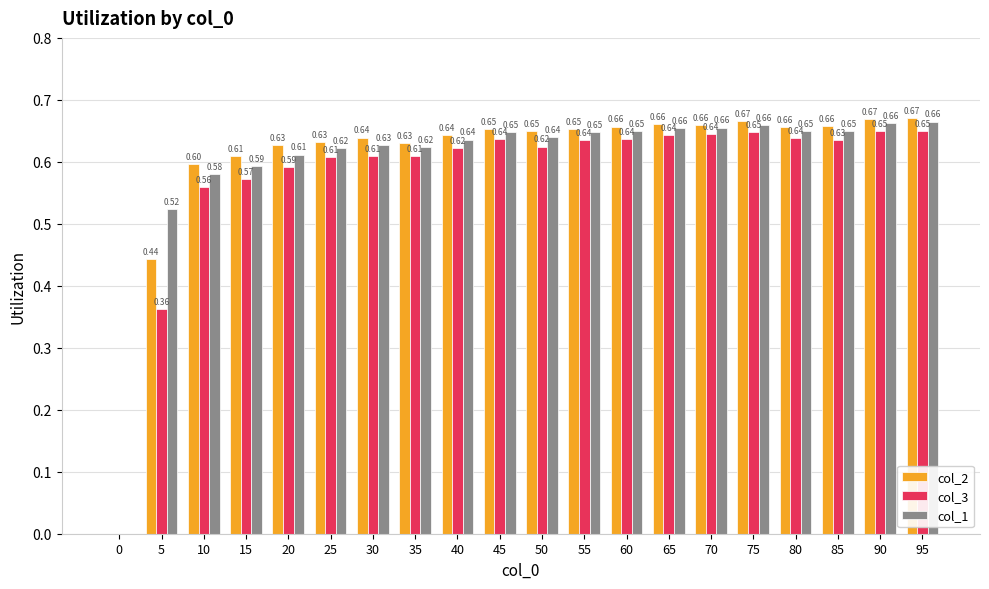

How many data points in col_1 are above 0?

19